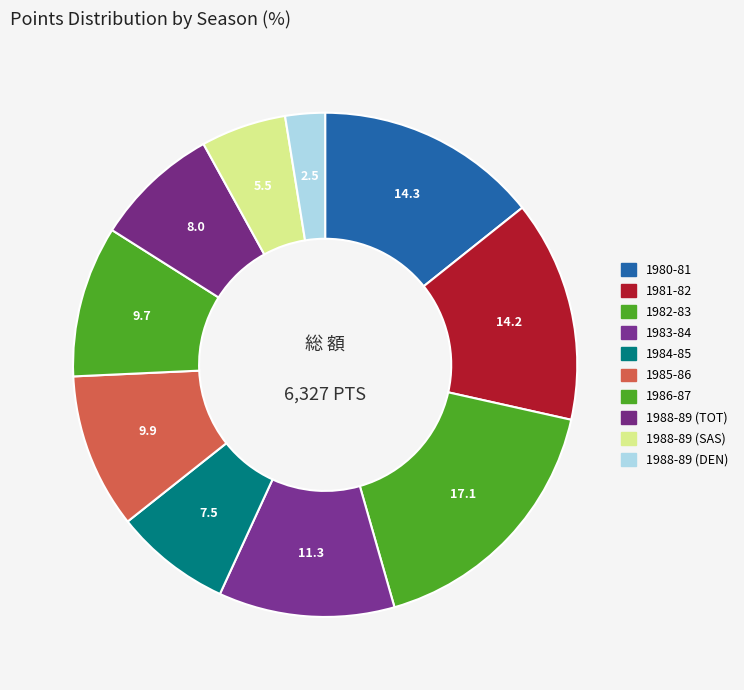

How many segments does this pie chart have?

10